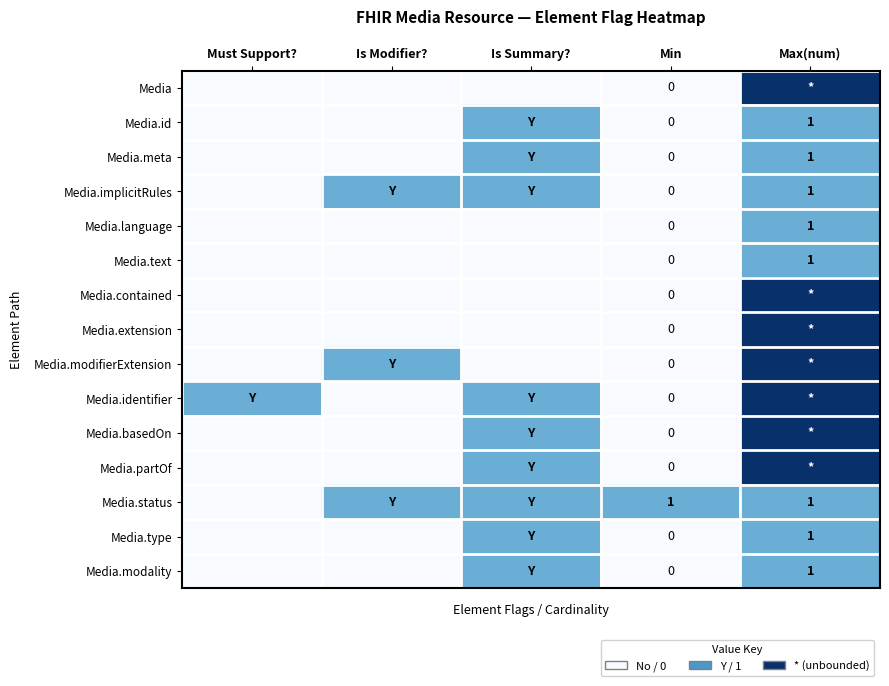

True or false: Media.type has a value of 2 at Max(num).

False